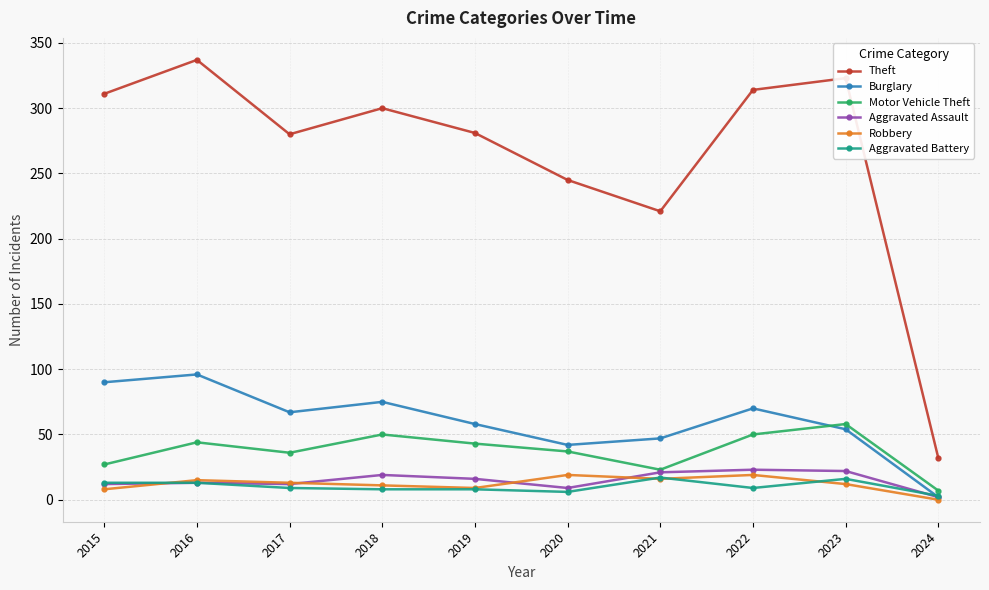

How many values in the Motor Vehicle Theft series are below 43?

5